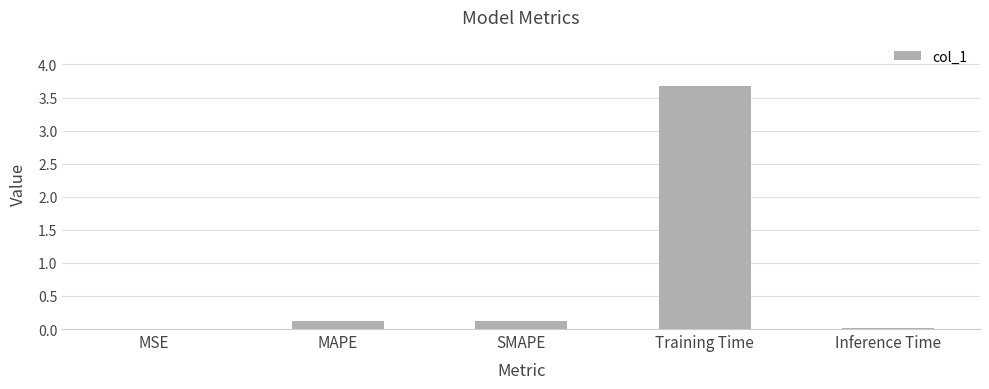

The value at Training Time is 3.7. True or false?

True